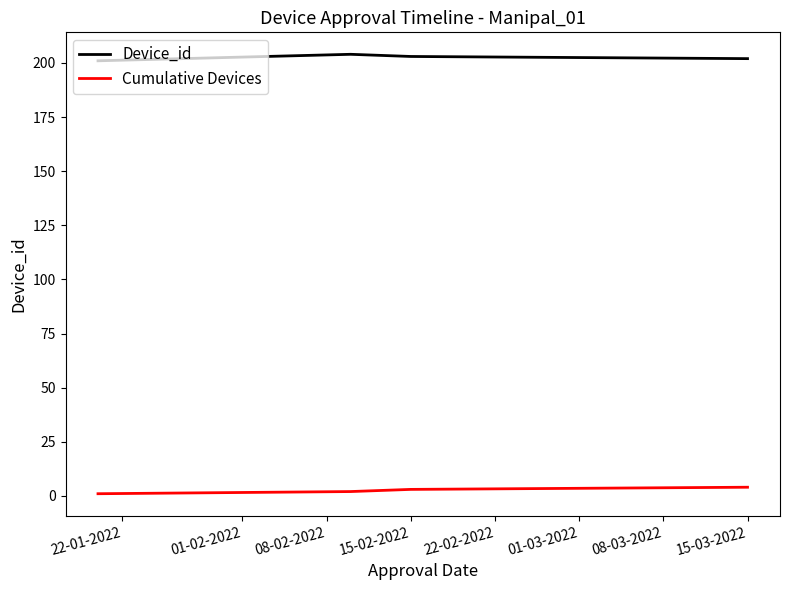

Rank the series by their maximum value, from highest to lowest.

Device_id, Cumulative Devices